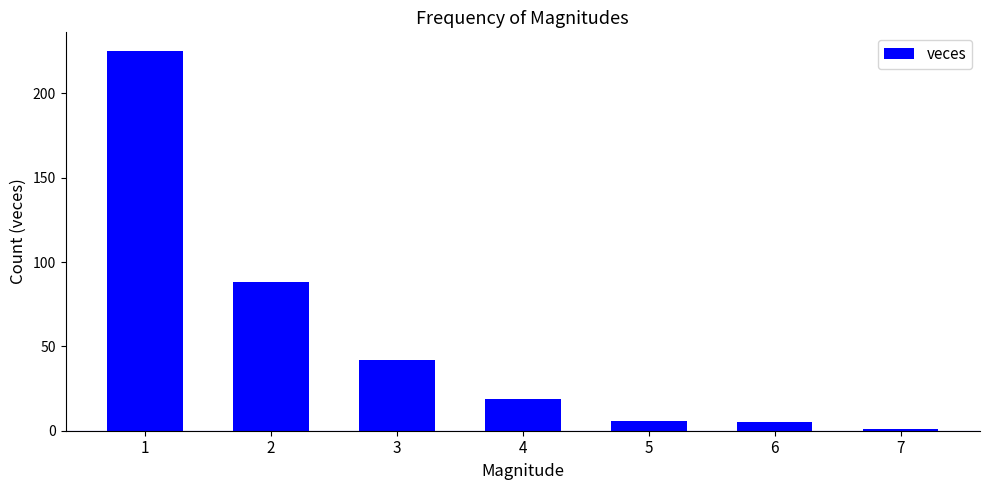

What is the difference between the second highest and second lowest values?

83